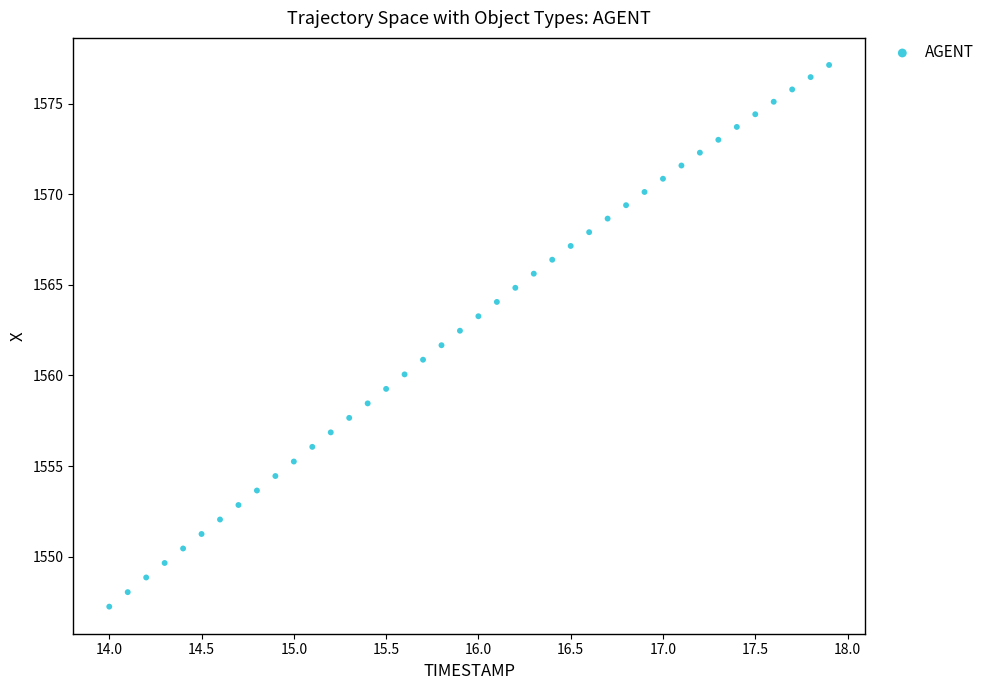

What is the range of X values (max minus min)?

3.9